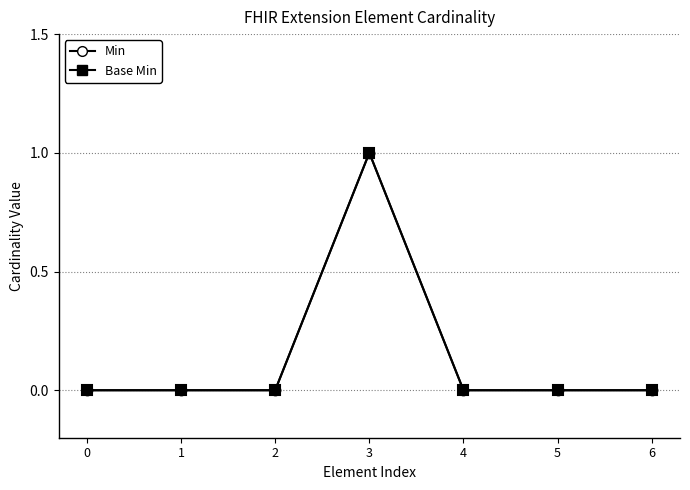

How many interior local peaks does the Min series have?

1